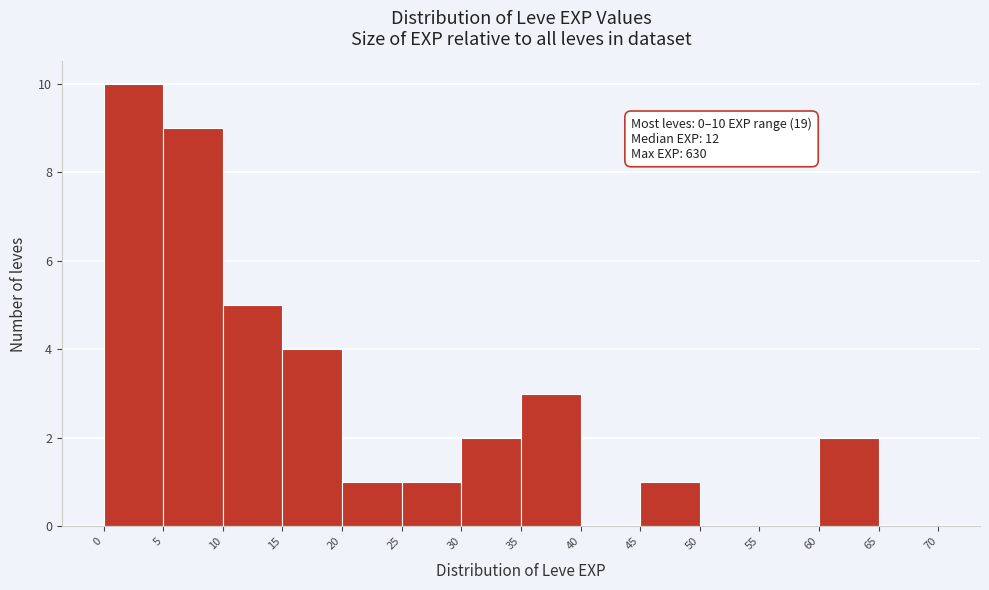

Over which range of the x-axis is the bar tallest?

0 to 5